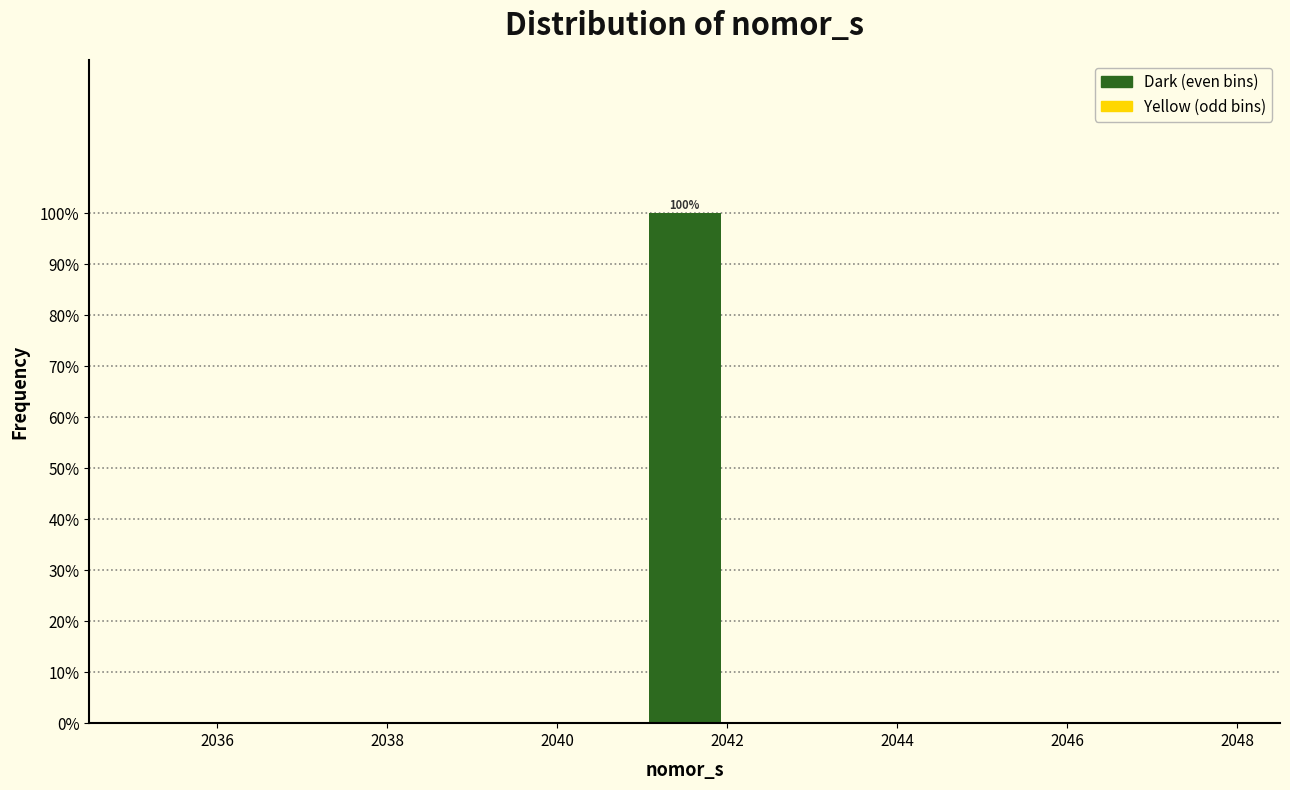

Which range on the x-axis has the tallest bar?

2041 to 2042